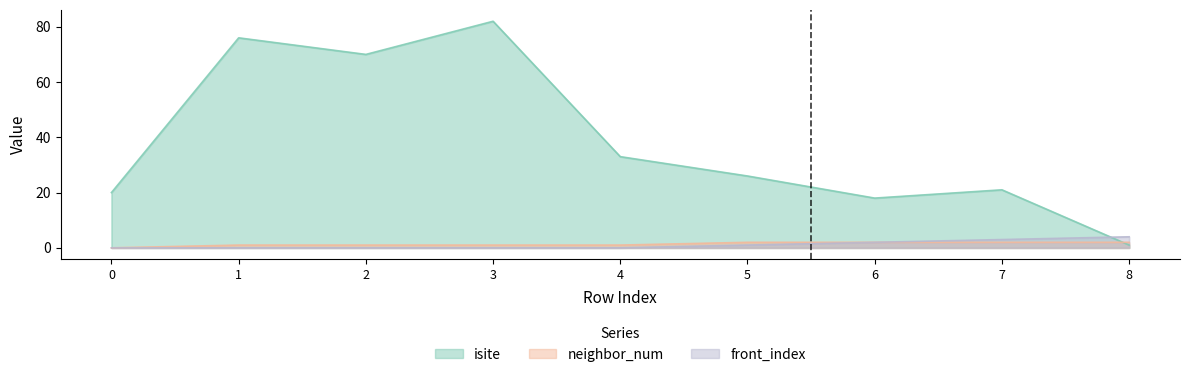

At which label does front_index reach its peak?

8